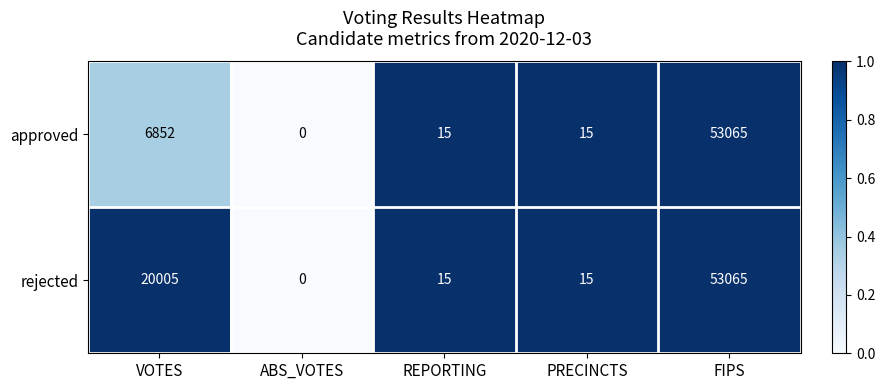

Reading left to right, what are all the values shown in this chart?

approved: VOTES=6852	ABS_VOTES=0	REPORTING=15	PRECINCTS=15	FIPS=53065
rejected: VOTES=20005	ABS_VOTES=0	REPORTING=15	PRECINCTS=15	FIPS=53065